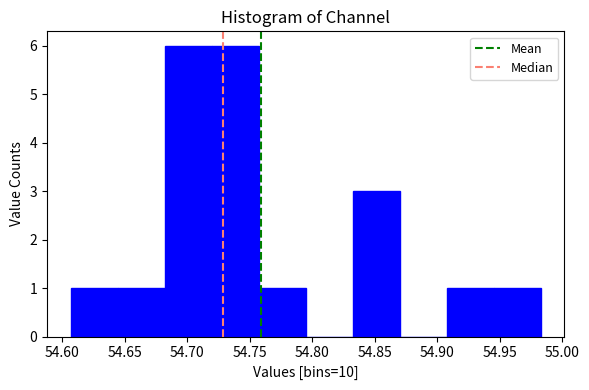

Reading left to right, list every bar in this chart as the range it spans on the x-axis followed by its height. Neither the bar edges nor the heights are printed on the chart, so give them approximately, as read against the axes.

54.605 to 54.645: 1
54.645 to 54.680: 1
54.680 to 54.720: 6
54.720 to 54.755: 6
54.755 to 54.795: 1
54.795 to 54.830: 0
54.830 to 54.870: 3
54.870 to 54.910: 0
54.910 to 54.945: 1
54.945 to 54.985: 1